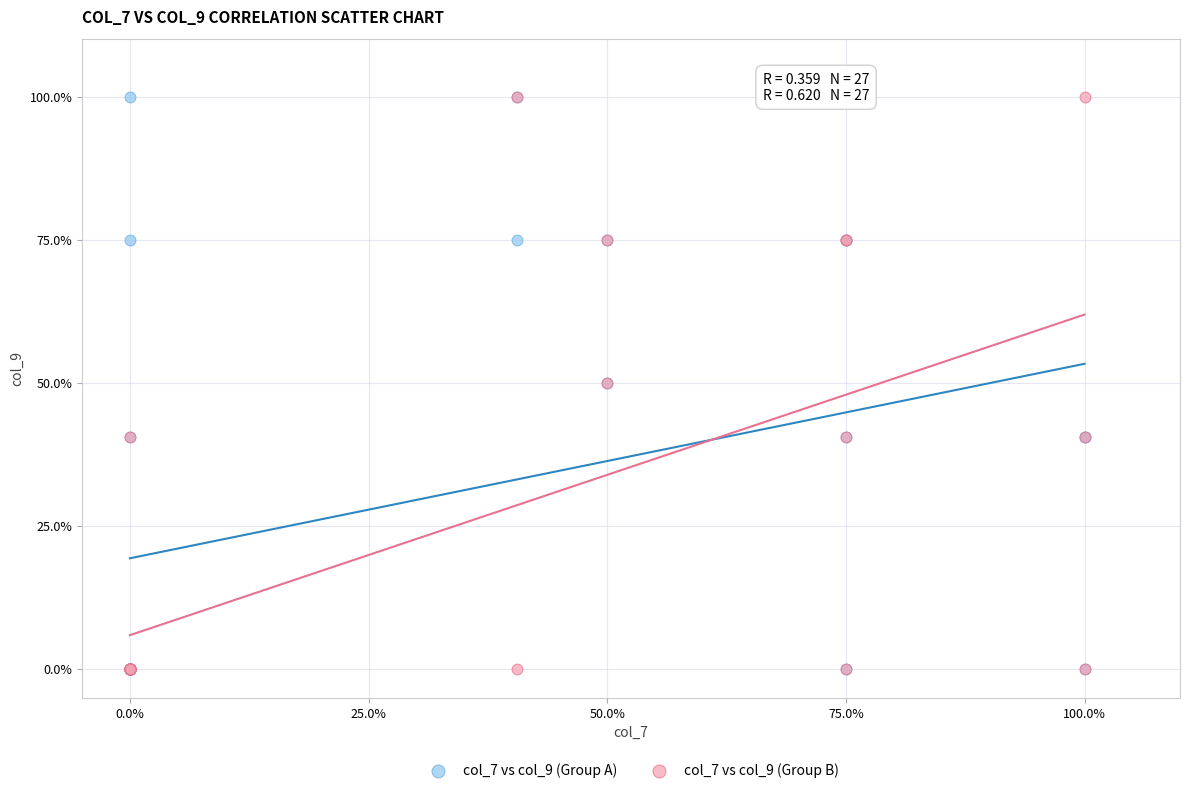

What are all the series names shown in the legend?

col_7 vs col_9 (Group A), col_7 vs col_9 (Group B)